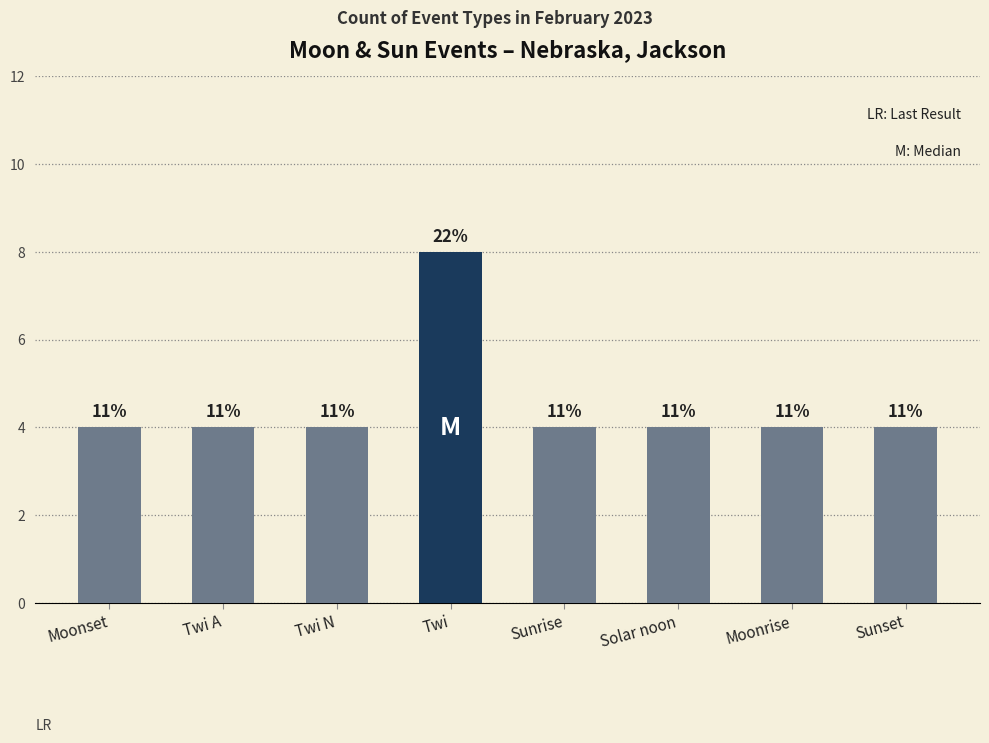

The value at Solar noon is 3. True or false?

False